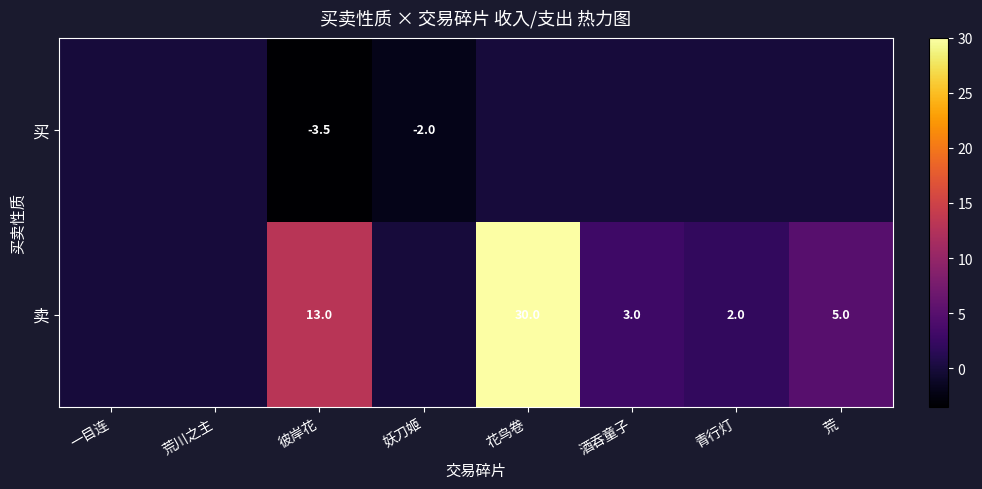

Is the value of 买 at 彼岸花 greater than the value of 卖 at 青行灯?

No